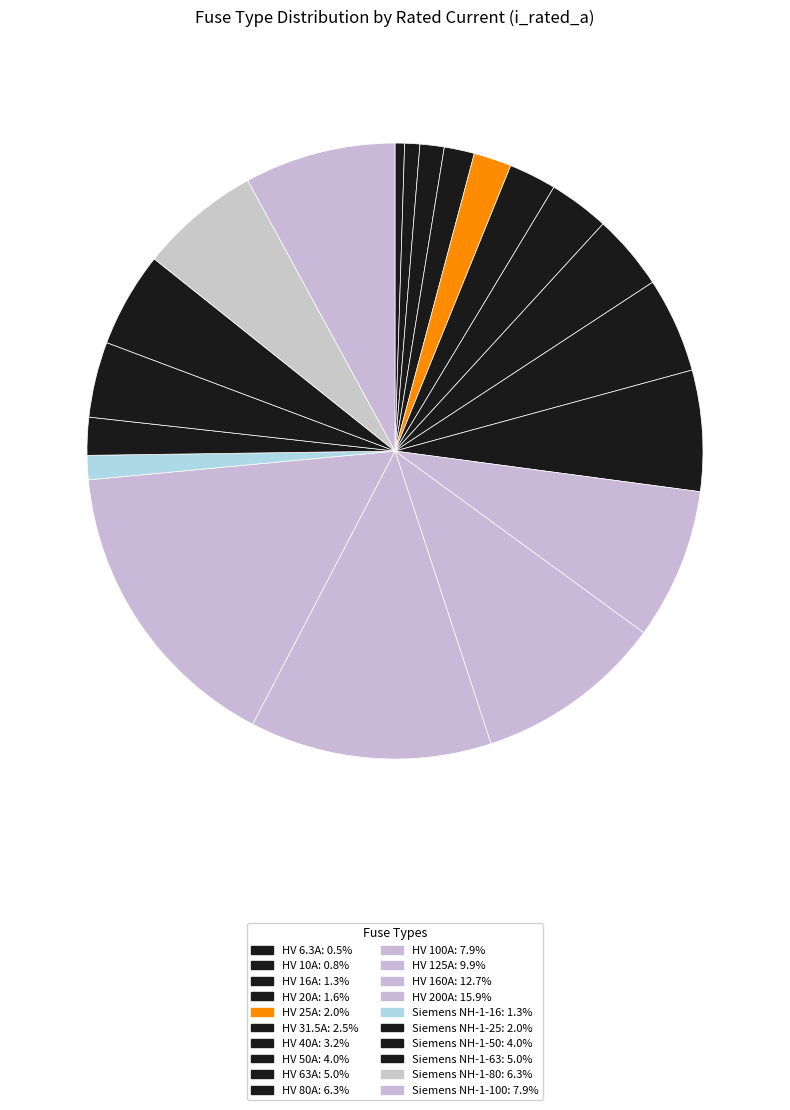

To the nearest percent, what is the average slice percentage?

5%